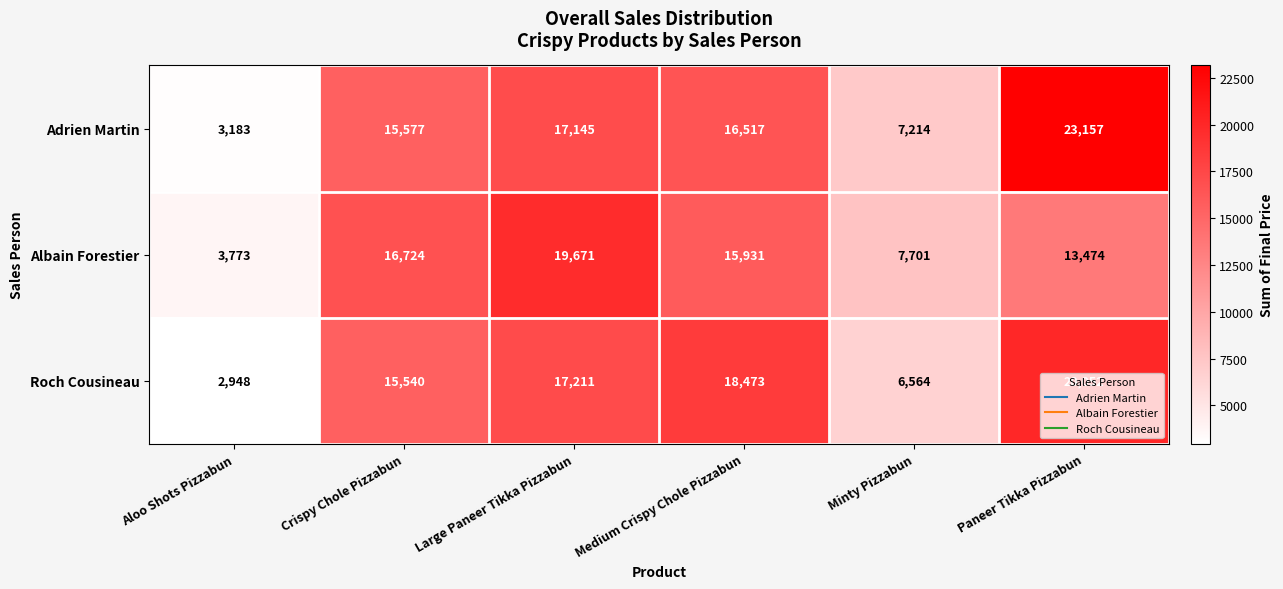

List the series in order of their peak value, lowest first.

Albain Forestier, Roch Cousineau, Adrien Martin